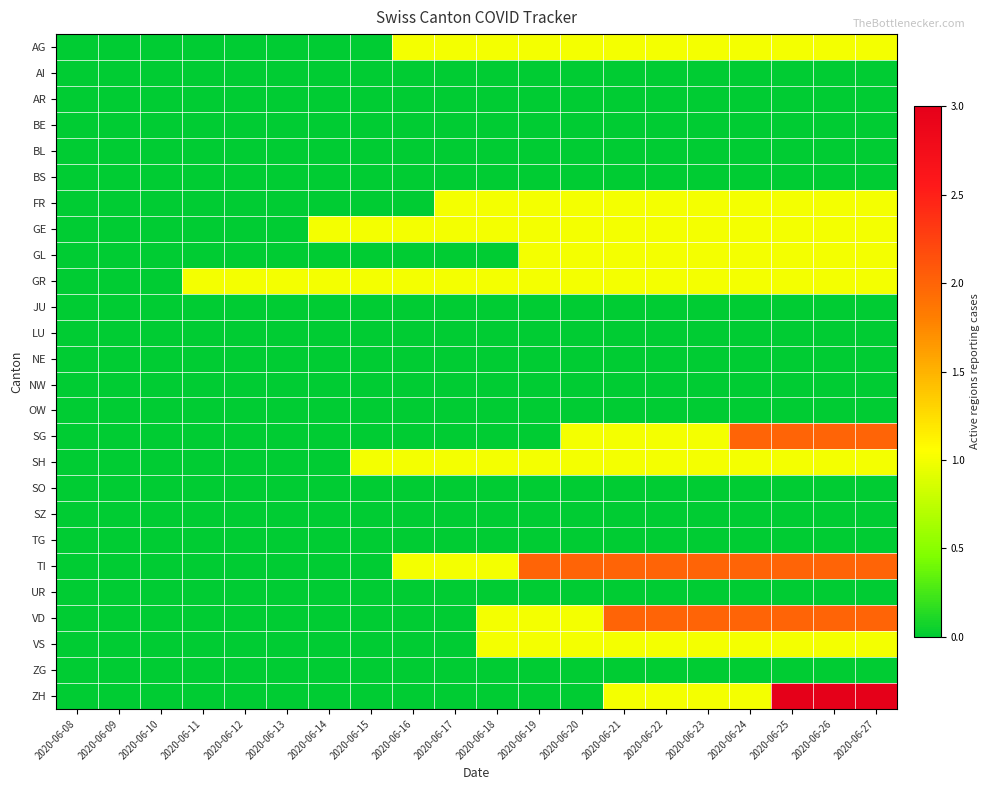

Reading left to right, what are all the values shown in this chart?

AG: 2020-06-08=0	2020-06-09=0	2020-06-10=0	2020-06-11=0	2020-06-12=0	2020-06-13=0	2020-06-14=0	2020-06-15=0	2020-06-16=1	2020-06-17=1	2020-06-18=1	2020-06-19=1	2020-06-20=1	2020-06-21=1	2020-06-22=1	2020-06-23=1	2020-06-24=1	2020-06-25=1	2020-06-26=1	2020-06-27=1
AI: 2020-06-08=0	2020-06-09=0	2020-06-10=0	2020-06-11=0	2020-06-12=0	2020-06-13=0	2020-06-14=0	2020-06-15=0	2020-06-16=0	2020-06-17=0	2020-06-18=0	2020-06-19=0	2020-06-20=0	2020-06-21=0	2020-06-22=0	2020-06-23=0	2020-06-24=0	2020-06-25=0	2020-06-26=0	2020-06-27=0
AR: 2020-06-08=0	2020-06-09=0	2020-06-10=0	2020-06-11=0	2020-06-12=0	2020-06-13=0	2020-06-14=0	2020-06-15=0	2020-06-16=0	2020-06-17=0	2020-06-18=0	2020-06-19=0	2020-06-20=0	2020-06-21=0	2020-06-22=0	2020-06-23=0	2020-06-24=0	2020-06-25=0	2020-06-26=0	2020-06-27=0
BE: 2020-06-08=0	2020-06-09=0	2020-06-10=0	2020-06-11=0	2020-06-12=0	2020-06-13=0	2020-06-14=0	2020-06-15=0	2020-06-16=0	2020-06-17=0	2020-06-18=0	2020-06-19=0	2020-06-20=0	2020-06-21=0	2020-06-22=0	2020-06-23=0	2020-06-24=0	2020-06-25=0	2020-06-26=0	2020-06-27=0
BL: 2020-06-08=0	2020-06-09=0	2020-06-10=0	2020-06-11=0	2020-06-12=0	2020-06-13=0	2020-06-14=0	2020-06-15=0	2020-06-16=0	2020-06-17=0	2020-06-18=0	2020-06-19=0	2020-06-20=0	2020-06-21=0	2020-06-22=0	2020-06-23=0	2020-06-24=0	2020-06-25=0	2020-06-26=0	2020-06-27=0
BS: 2020-06-08=0	2020-06-09=0	2020-06-10=0	2020-06-11=0	2020-06-12=0	2020-06-13=0	2020-06-14=0	2020-06-15=0	2020-06-16=0	2020-06-17=0	2020-06-18=0	2020-06-19=0	2020-06-20=0	2020-06-21=0	2020-06-22=0	2020-06-23=0	2020-06-24=0	2020-06-25=0	2020-06-26=0	2020-06-27=0
FR: 2020-06-08=0	2020-06-09=0	2020-06-10=0	2020-06-11=0	2020-06-12=0	2020-06-13=0	2020-06-14=0	2020-06-15=0	2020-06-16=0	2020-06-17=1	2020-06-18=1	2020-06-19=1	2020-06-20=1	2020-06-21=1	2020-06-22=1	2020-06-23=1	2020-06-24=1	2020-06-25=1	2020-06-26=1	2020-06-27=1
GE: 2020-06-08=0	2020-06-09=0	2020-06-10=0	2020-06-11=0	2020-06-12=0	2020-06-13=0	2020-06-14=1	2020-06-15=1	2020-06-16=1	2020-06-17=1	2020-06-18=1	2020-06-19=1	2020-06-20=1	2020-06-21=1	2020-06-22=1	2020-06-23=1	2020-06-24=1	2020-06-25=1	2020-06-26=1	2020-06-27=1
GL: 2020-06-08=0	2020-06-09=0	2020-06-10=0	2020-06-11=0	2020-06-12=0	2020-06-13=0	2020-06-14=0	2020-06-15=0	2020-06-16=0	2020-06-17=0	2020-06-18=0	2020-06-19=1	2020-06-20=1	2020-06-21=1	2020-06-22=1	2020-06-23=1	2020-06-24=1	2020-06-25=1	2020-06-26=1	2020-06-27=1
GR: 2020-06-08=0	2020-06-09=0	2020-06-10=0	2020-06-11=1	2020-06-12=1	2020-06-13=1	2020-06-14=1	2020-06-15=1	2020-06-16=1	2020-06-17=1	2020-06-18=1	2020-06-19=1	2020-06-20=1	2020-06-21=1	2020-06-22=1	2020-06-23=1	2020-06-24=1	2020-06-25=1	2020-06-26=1	2020-06-27=1
JU: 2020-06-08=0	2020-06-09=0	2020-06-10=0	2020-06-11=0	2020-06-12=0	2020-06-13=0	2020-06-14=0	2020-06-15=0	2020-06-16=0	2020-06-17=0	2020-06-18=0	2020-06-19=0	2020-06-20=0	2020-06-21=0	2020-06-22=0	2020-06-23=0	2020-06-24=0	2020-06-25=0	2020-06-26=0	2020-06-27=0
LU: 2020-06-08=0	2020-06-09=0	2020-06-10=0	2020-06-11=0	2020-06-12=0	2020-06-13=0	2020-06-14=0	2020-06-15=0	2020-06-16=0	2020-06-17=0	2020-06-18=0	2020-06-19=0	2020-06-20=0	2020-06-21=0	2020-06-22=0	2020-06-23=0	2020-06-24=0	2020-06-25=0	2020-06-26=0	2020-06-27=0
NE: 2020-06-08=0	2020-06-09=0	2020-06-10=0	2020-06-11=0	2020-06-12=0	2020-06-13=0	2020-06-14=0	2020-06-15=0	2020-06-16=0	2020-06-17=0	2020-06-18=0	2020-06-19=0	2020-06-20=0	2020-06-21=0	2020-06-22=0	2020-06-23=0	2020-06-24=0	2020-06-25=0	2020-06-26=0	2020-06-27=0
NW: 2020-06-08=0	2020-06-09=0	2020-06-10=0	2020-06-11=0	2020-06-12=0	2020-06-13=0	2020-06-14=0	2020-06-15=0	2020-06-16=0	2020-06-17=0	2020-06-18=0	2020-06-19=0	2020-06-20=0	2020-06-21=0	2020-06-22=0	2020-06-23=0	2020-06-24=0	2020-06-25=0	2020-06-26=0	2020-06-27=0
OW: 2020-06-08=0	2020-06-09=0	2020-06-10=0	2020-06-11=0	2020-06-12=0	2020-06-13=0	2020-06-14=0	2020-06-15=0	2020-06-16=0	2020-06-17=0	2020-06-18=0	2020-06-19=0	2020-06-20=0	2020-06-21=0	2020-06-22=0	2020-06-23=0	2020-06-24=0	2020-06-25=0	2020-06-26=0	2020-06-27=0
SG: 2020-06-08=0	2020-06-09=0	2020-06-10=0	2020-06-11=0	2020-06-12=0	2020-06-13=0	2020-06-14=0	2020-06-15=0	2020-06-16=0	2020-06-17=0	2020-06-18=0	2020-06-19=0	2020-06-20=1	2020-06-21=1	2020-06-22=1	2020-06-23=1	2020-06-24=2	2020-06-25=2	2020-06-26=2	2020-06-27=2
SH: 2020-06-08=0	2020-06-09=0	2020-06-10=0	2020-06-11=0	2020-06-12=0	2020-06-13=0	2020-06-14=0	2020-06-15=1	2020-06-16=1	2020-06-17=1	2020-06-18=1	2020-06-19=1	2020-06-20=1	2020-06-21=1	2020-06-22=1	2020-06-23=1	2020-06-24=1	2020-06-25=1	2020-06-26=1	2020-06-27=1
SO: 2020-06-08=0	2020-06-09=0	2020-06-10=0	2020-06-11=0	2020-06-12=0	2020-06-13=0	2020-06-14=0	2020-06-15=0	2020-06-16=0	2020-06-17=0	2020-06-18=0	2020-06-19=0	2020-06-20=0	2020-06-21=0	2020-06-22=0	2020-06-23=0	2020-06-24=0	2020-06-25=0	2020-06-26=0	2020-06-27=0
SZ: 2020-06-08=0	2020-06-09=0	2020-06-10=0	2020-06-11=0	2020-06-12=0	2020-06-13=0	2020-06-14=0	2020-06-15=0	2020-06-16=0	2020-06-17=0	2020-06-18=0	2020-06-19=0	2020-06-20=0	2020-06-21=0	2020-06-22=0	2020-06-23=0	2020-06-24=0	2020-06-25=0	2020-06-26=0	2020-06-27=0
TG: 2020-06-08=0	2020-06-09=0	2020-06-10=0	2020-06-11=0	2020-06-12=0	2020-06-13=0	2020-06-14=0	2020-06-15=0	2020-06-16=0	2020-06-17=0	2020-06-18=0	2020-06-19=0	2020-06-20=0	2020-06-21=0	2020-06-22=0	2020-06-23=0	2020-06-24=0	2020-06-25=0	2020-06-26=0	2020-06-27=0
TI: 2020-06-08=0	2020-06-09=0	2020-06-10=0	2020-06-11=0	2020-06-12=0	2020-06-13=0	2020-06-14=0	2020-06-15=0	2020-06-16=1	2020-06-17=1	2020-06-18=1	2020-06-19=2	2020-06-20=2	2020-06-21=2	2020-06-22=2	2020-06-23=2	2020-06-24=2	2020-06-25=2	2020-06-26=2	2020-06-27=2
UR: 2020-06-08=0	2020-06-09=0	2020-06-10=0	2020-06-11=0	2020-06-12=0	2020-06-13=0	2020-06-14=0	2020-06-15=0	2020-06-16=0	2020-06-17=0	2020-06-18=0	2020-06-19=0	2020-06-20=0	2020-06-21=0	2020-06-22=0	2020-06-23=0	2020-06-24=0	2020-06-25=0	2020-06-26=0	2020-06-27=0
VD: 2020-06-08=0	2020-06-09=0	2020-06-10=0	2020-06-11=0	2020-06-12=0	2020-06-13=0	2020-06-14=0	2020-06-15=0	2020-06-16=0	2020-06-17=0	2020-06-18=1	2020-06-19=1	2020-06-20=1	2020-06-21=2	2020-06-22=2	2020-06-23=2	2020-06-24=2	2020-06-25=2	2020-06-26=2	2020-06-27=2
VS: 2020-06-08=0	2020-06-09=0	2020-06-10=0	2020-06-11=0	2020-06-12=0	2020-06-13=0	2020-06-14=0	2020-06-15=0	2020-06-16=0	2020-06-17=0	2020-06-18=1	2020-06-19=1	2020-06-20=1	2020-06-21=1	2020-06-22=1	2020-06-23=1	2020-06-24=1	2020-06-25=1	2020-06-26=1	2020-06-27=1
ZG: 2020-06-08=0	2020-06-09=0	2020-06-10=0	2020-06-11=0	2020-06-12=0	2020-06-13=0	2020-06-14=0	2020-06-15=0	2020-06-16=0	2020-06-17=0	2020-06-18=0	2020-06-19=0	2020-06-20=0	2020-06-21=0	2020-06-22=0	2020-06-23=0	2020-06-24=0	2020-06-25=0	2020-06-26=0	2020-06-27=0
ZH: 2020-06-08=0	2020-06-09=0	2020-06-10=0	2020-06-11=0	2020-06-12=0	2020-06-13=0	2020-06-14=0	2020-06-15=0	2020-06-16=0	2020-06-17=0	2020-06-18=0	2020-06-19=0	2020-06-20=0	2020-06-21=1	2020-06-22=1	2020-06-23=1	2020-06-24=1	2020-06-25=3	2020-06-26=3	2020-06-27=3